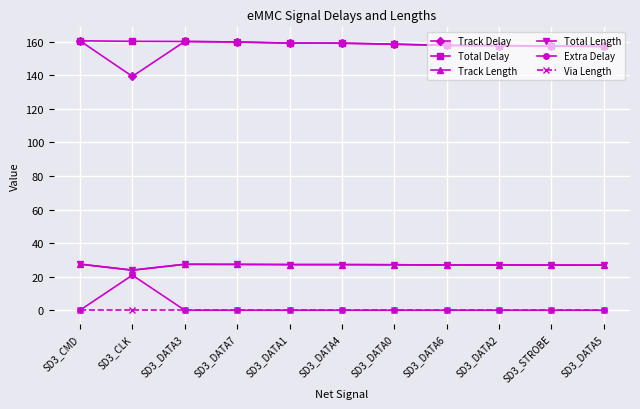

Reading left to right, list all the values displayed in this chart.

Track Delay: SD3_CMD=160.6	SD3_CLK=139.4	SD3_DATA3=160.2	SD3_DATA7=159.9	SD3_DATA1=159.2	SD3_DATA4=159.2	SD3_DATA0=158.6	SD3_DATA6=157.8	SD3_DATA2=157.7	SD3_STROBE=157.4	SD3_DATA5=157.3
Total Delay: SD3_CMD=160.6	SD3_CLK=160.3	SD3_DATA3=160.2	SD3_DATA7=159.9	SD3_DATA1=159.2	SD3_DATA4=159.2	SD3_DATA0=158.6	SD3_DATA6=157.8	SD3_DATA2=157.7	SD3_STROBE=157.4	SD3_DATA5=157.3
Track Length: SD3_CMD=27.5	SD3_CLK=23.9	SD3_DATA3=27.4	SD3_DATA7=27.3	SD3_DATA1=27.2	SD3_DATA4=27.2	SD3_DATA0=27.1	SD3_DATA6=27.0	SD3_DATA2=26.9	SD3_STROBE=26.9	SD3_DATA5=26.9
Total Length: SD3_CMD=27.5	SD3_CLK=23.9	SD3_DATA3=27.4	SD3_DATA7=27.3	SD3_DATA1=27.2	SD3_DATA4=27.2	SD3_DATA0=27.1	SD3_DATA6=27.0	SD3_DATA2=26.9	SD3_STROBE=26.9	SD3_DATA5=26.9
Extra Delay: SD3_CMD=0.0	SD3_CLK=20.9	SD3_DATA3=0.0	SD3_DATA7=0.0	SD3_DATA1=0.0	SD3_DATA4=0.0	SD3_DATA0=0.0	SD3_DATA6=0.0	SD3_DATA2=0.0	SD3_STROBE=0.0	SD3_DATA5=0.0
Via Length: SD3_CMD=0.0	SD3_CLK=0.0	SD3_DATA3=0.0	SD3_DATA7=0.0	SD3_DATA1=0.0	SD3_DATA4=0.0	SD3_DATA0=0.0	SD3_DATA6=0.0	SD3_DATA2=0.0	SD3_STROBE=0.0	SD3_DATA5=0.0